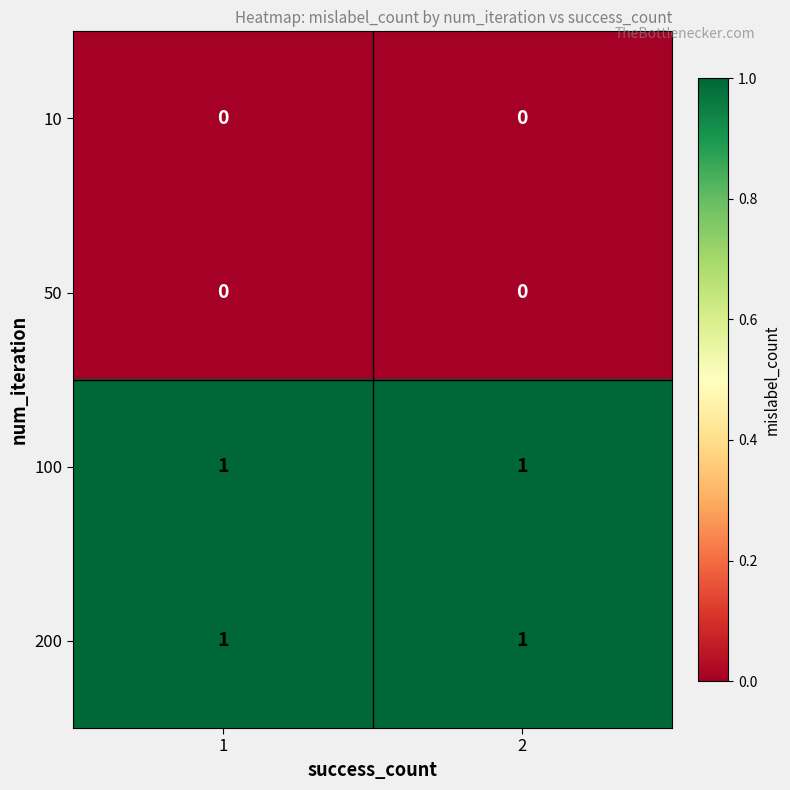

The 100 series shows 0 at 1. True or false?

False